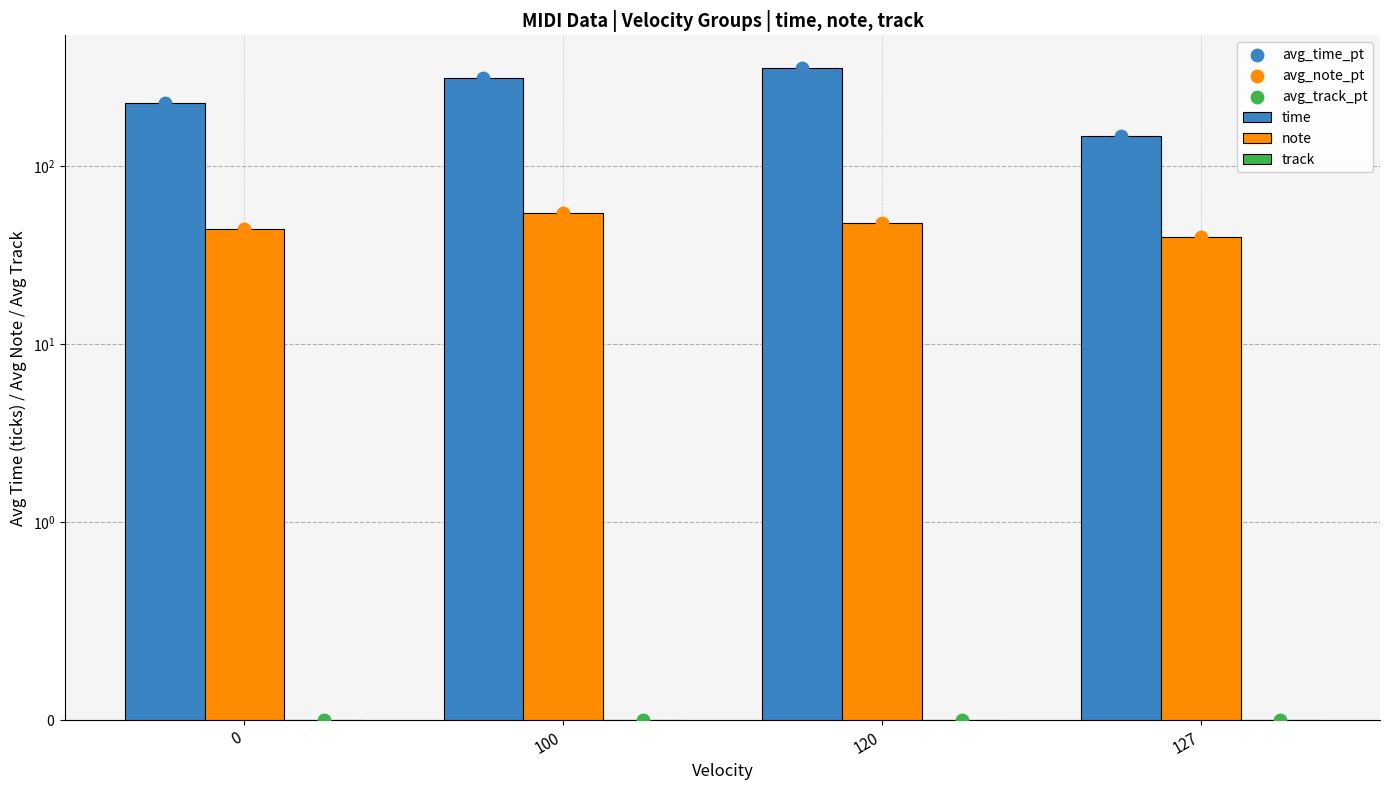

At how many categories does at least one series exceed 98?

4